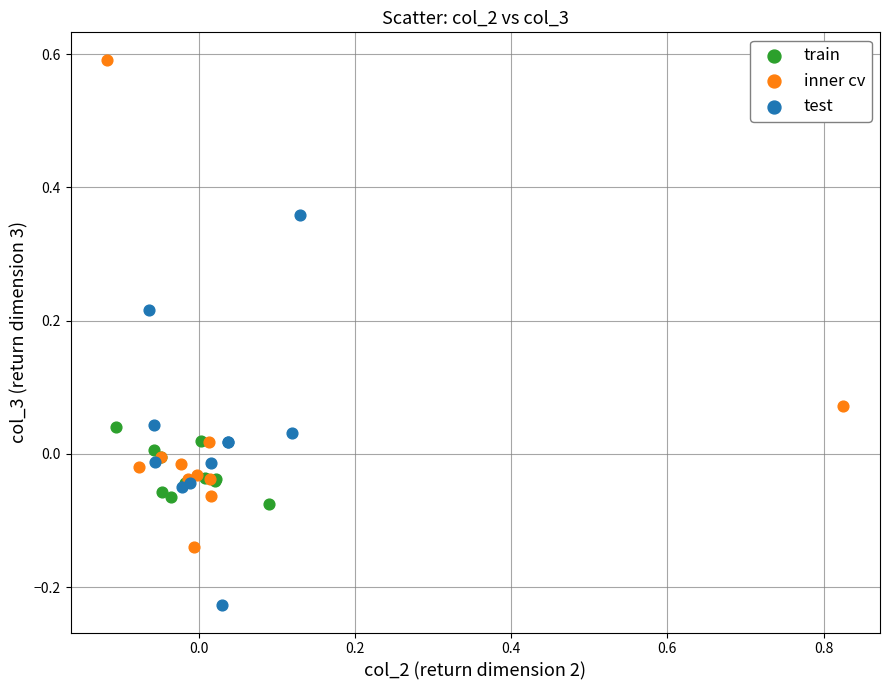

Which series has the largest Y range (max minus min)?

inner cv